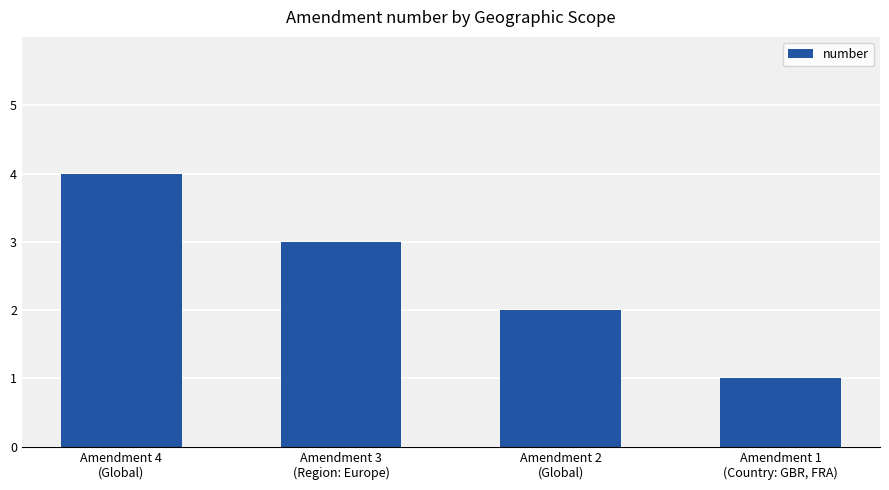

The value at Amendment 2
(Global) is 2. True or false?

True